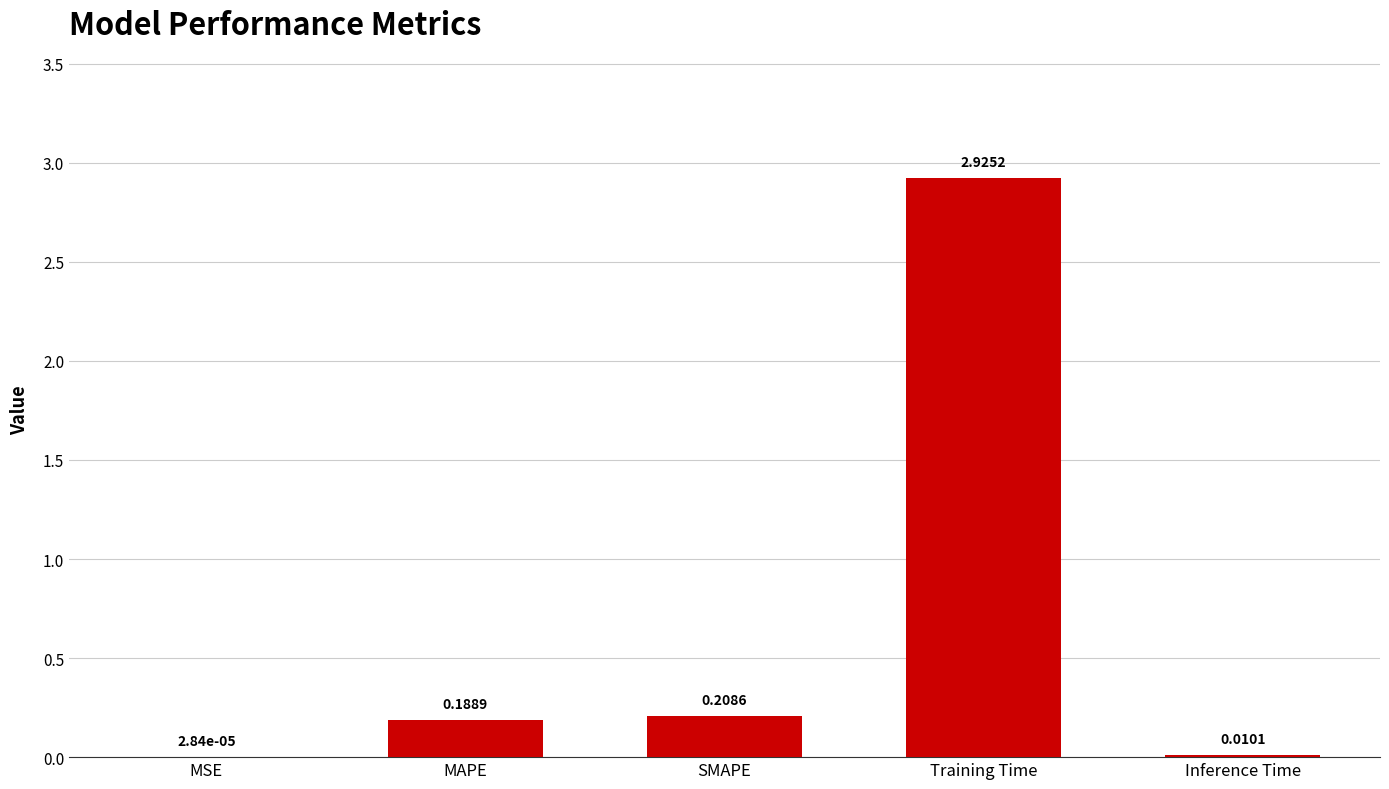

What is the sum of the values at SMAPE and Training Time?

3.1